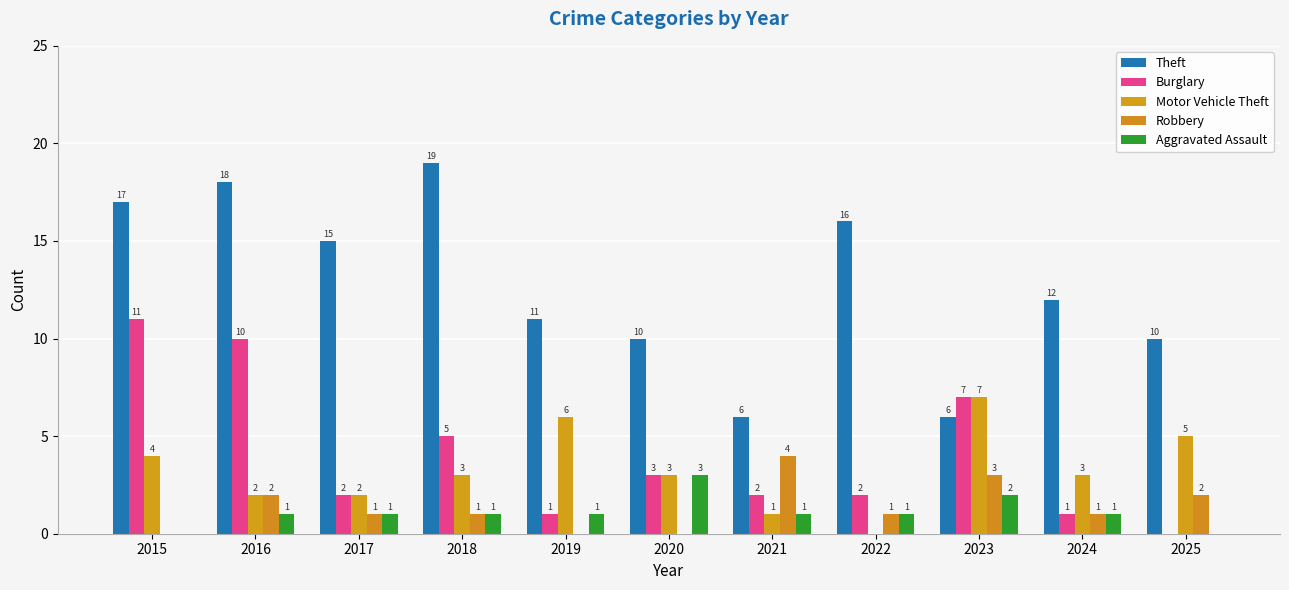

How many groups of bars are there?

11